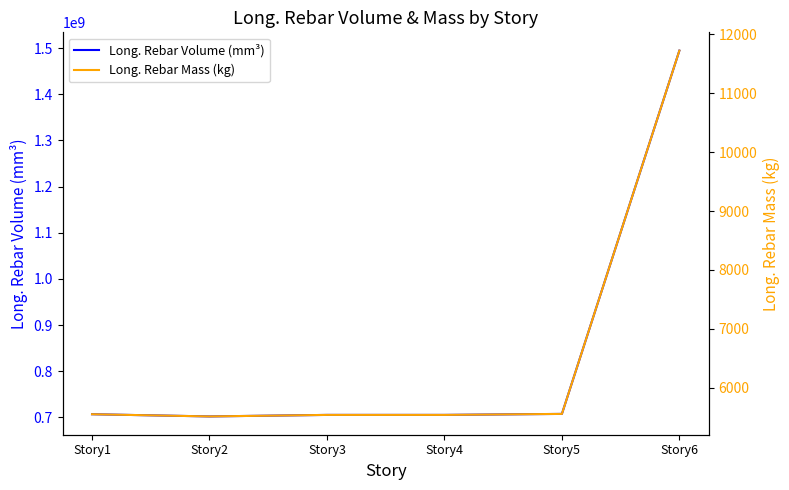

Is it true that Long. Rebar Volume (mm³) equals 705541414.8 at Story4?

True